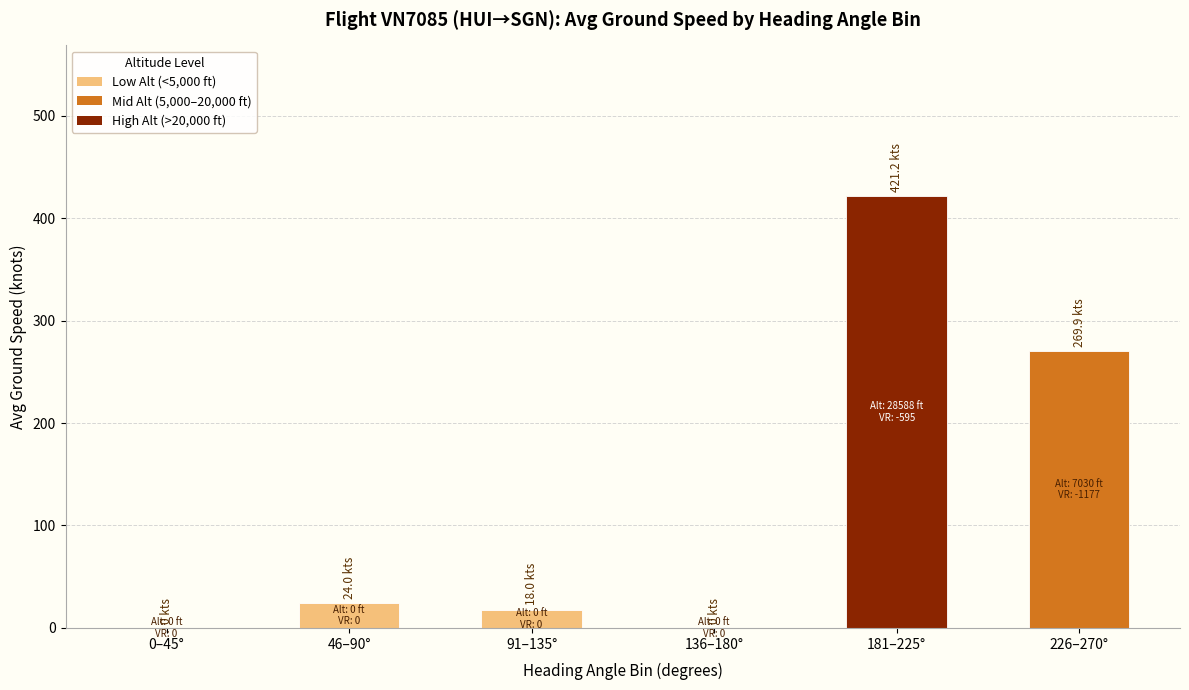

What is the sum of the values at 226–270° and 0–45°?

269.9